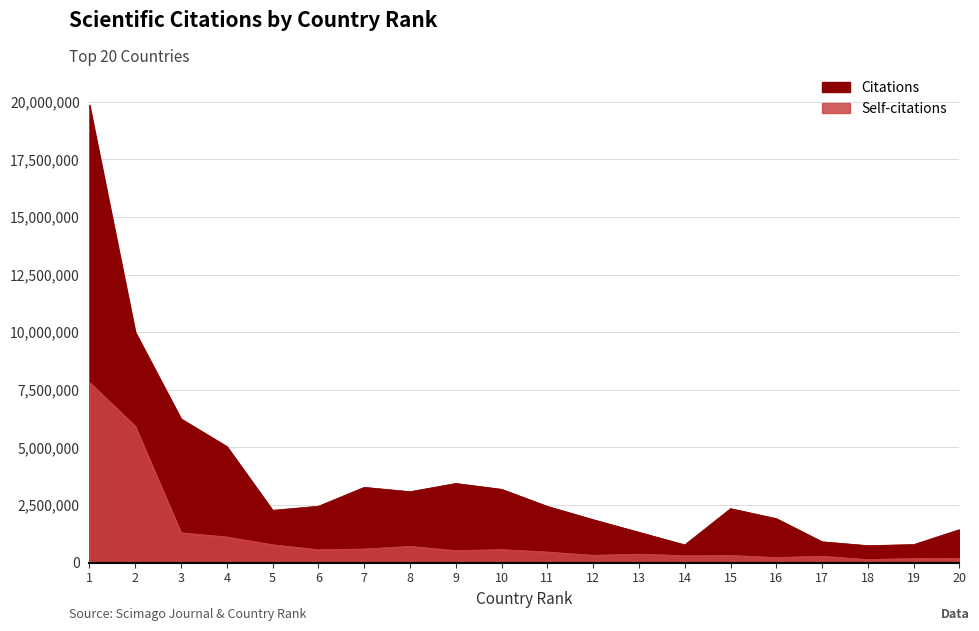

How many data points in Self-citations are above 517078?

9